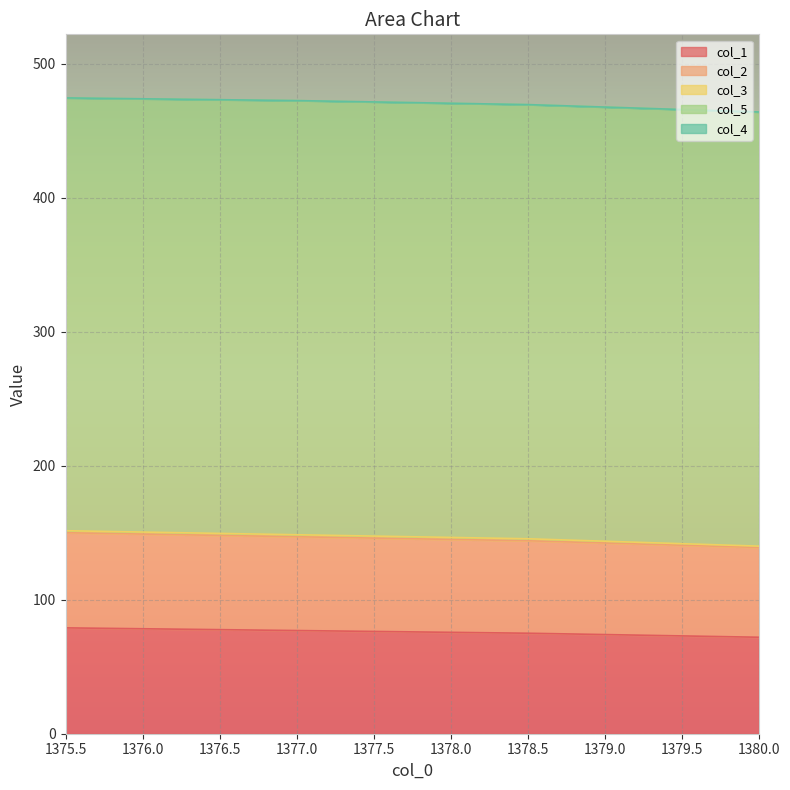

At 1380.0, list the series in order from smallest to largest.

col_4, col_3, col_2, col_1, col_5